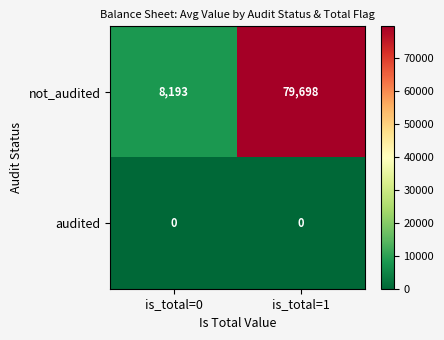

Reading left to right, what are all the values shown in this chart?

not_audited: 8193	79698
audited: 0	0